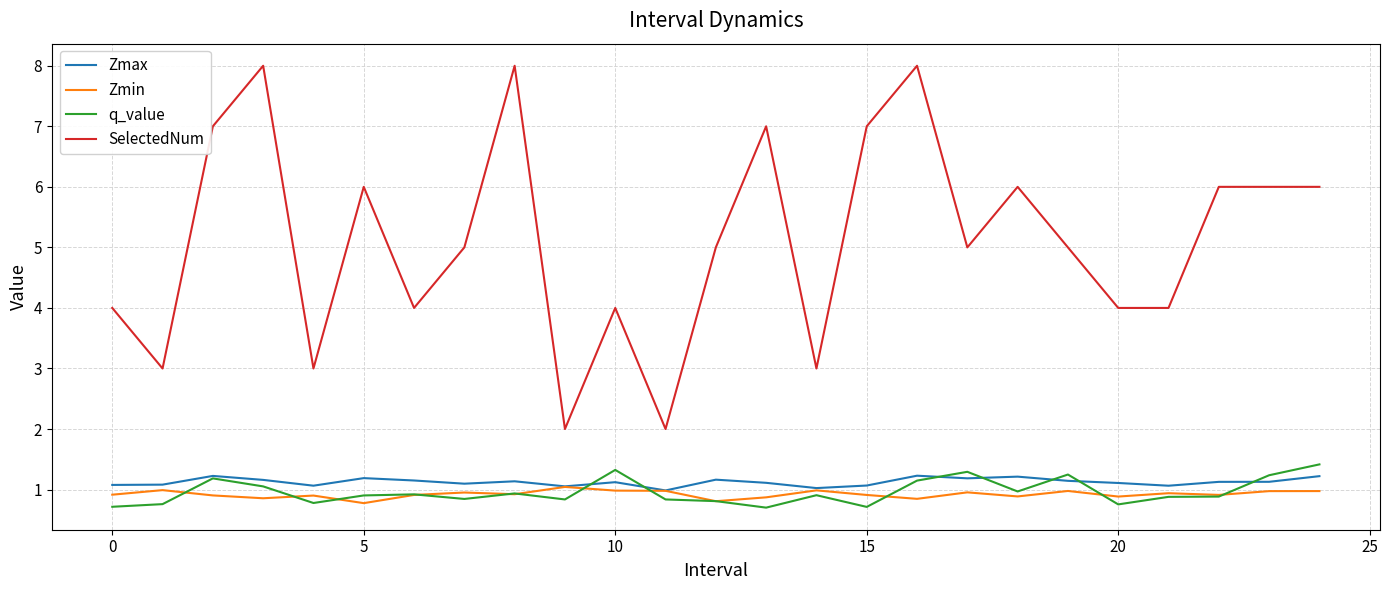

True or false: SelectedNum and Zmax cross at least once.

False